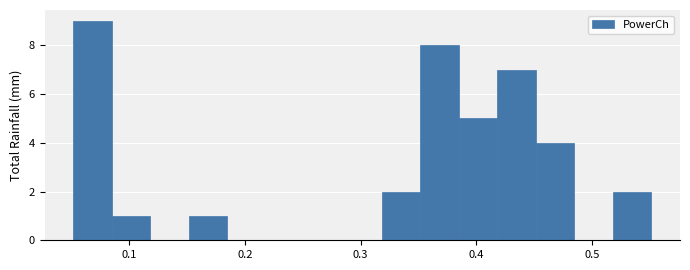

Read against the x-axis, roughly where is the centre of the tallest bar?

0.07